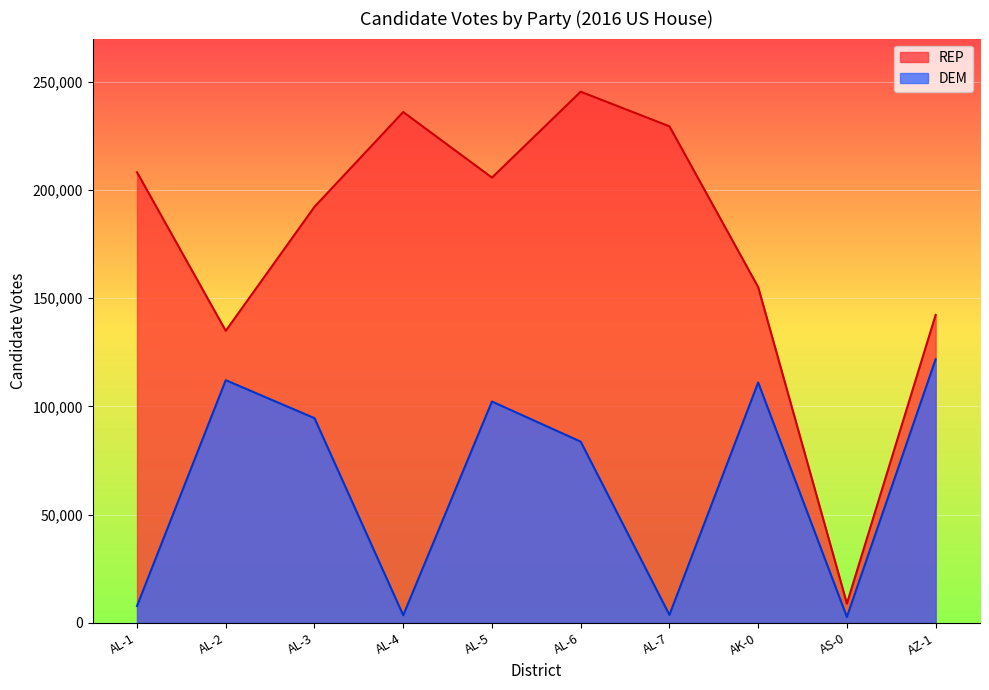

The DEM series shows 3698 at AL-7. True or false?

True